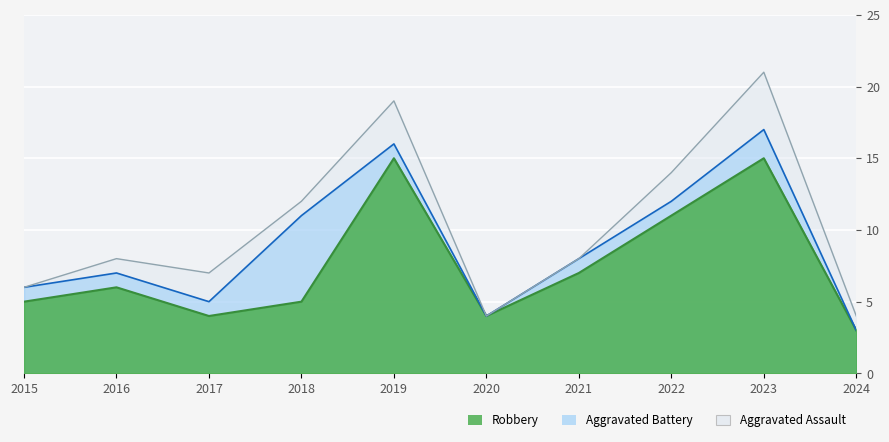

At which category does Aggravated Assault reach its first local valley?

2017